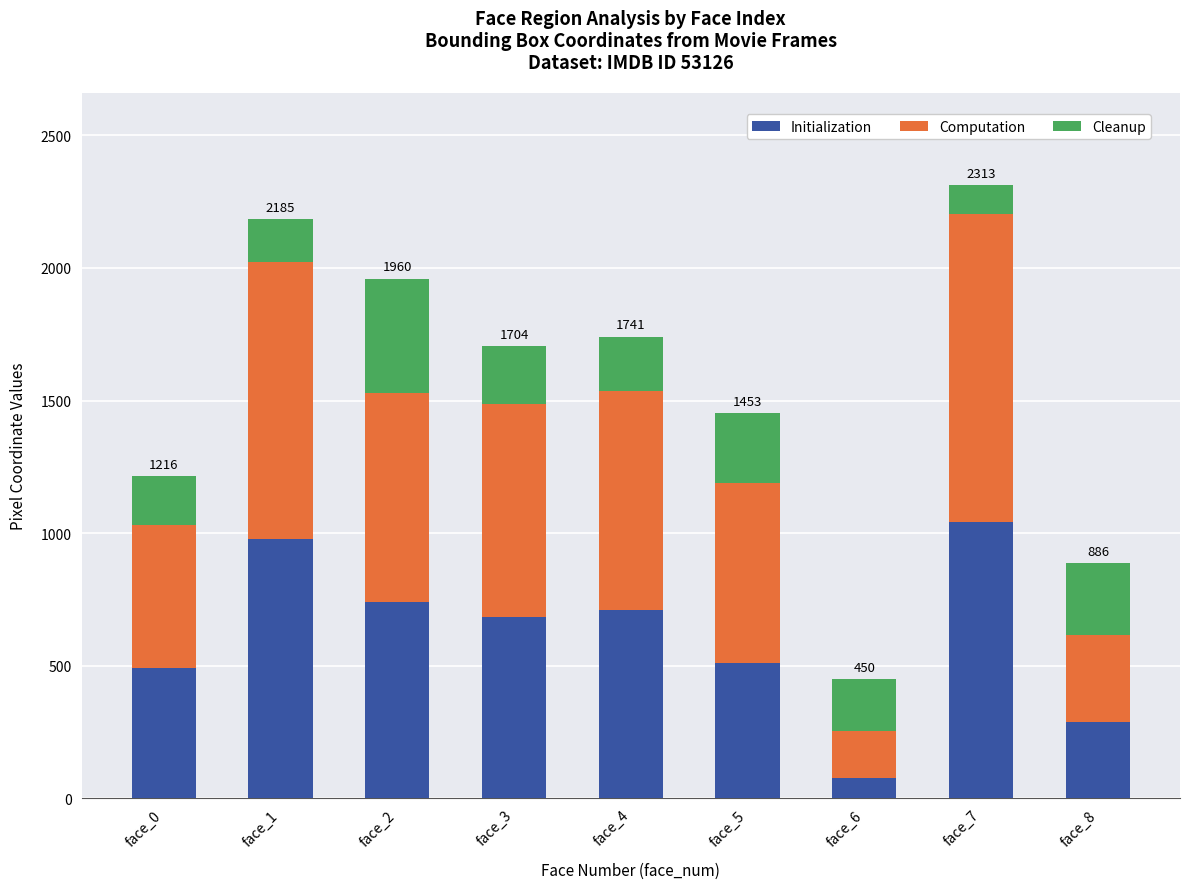

At which category is the sum across all series the highest?

face_7